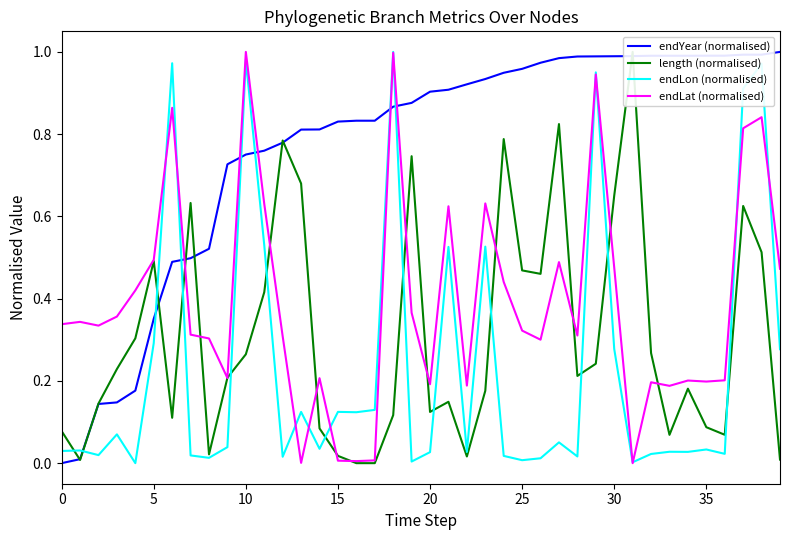

Which category has the lowest value in the length (normalised) series?

16